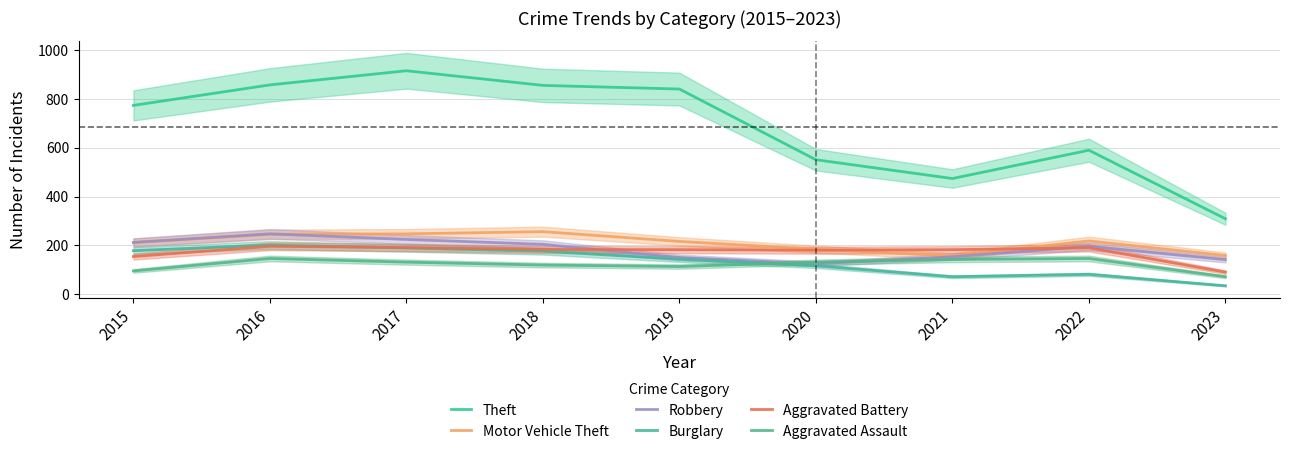

Where is the first local maximum for Theft?

2017